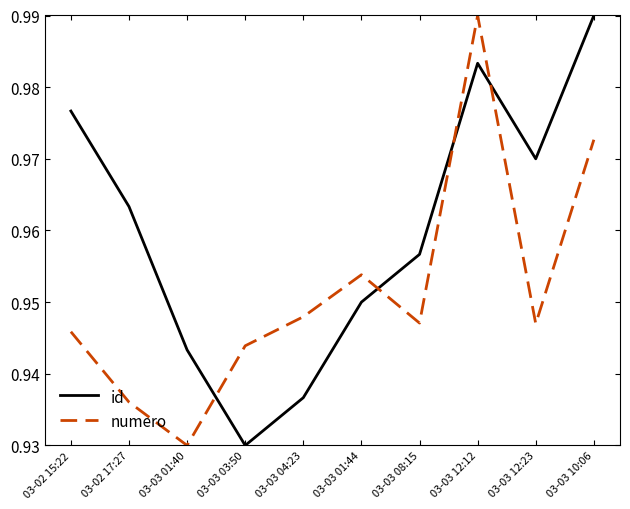

Which category has the lowest value in the numero series?

03-03 01:40